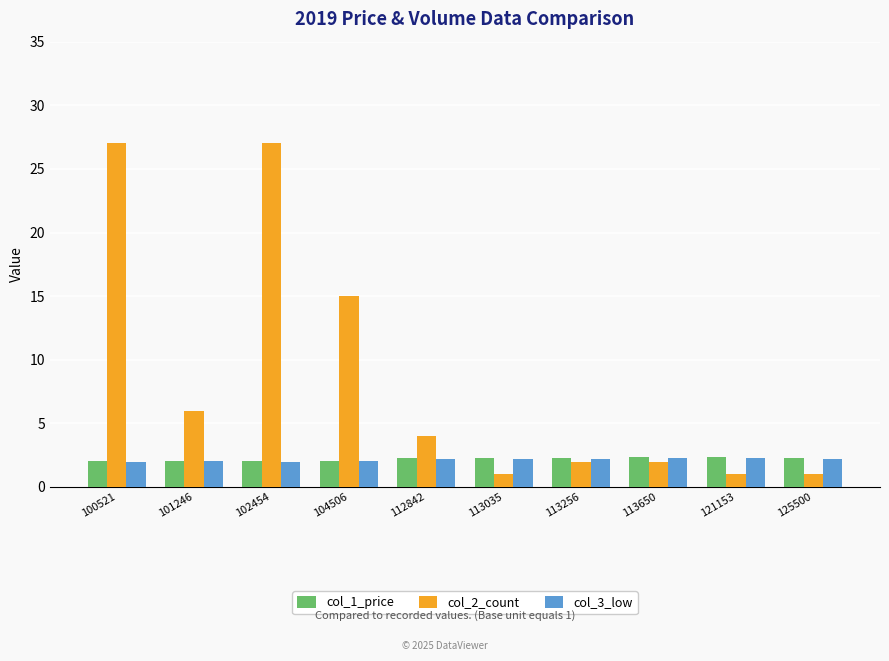

What is the value of the col_1_price bar at the 8th from the left?

2.3